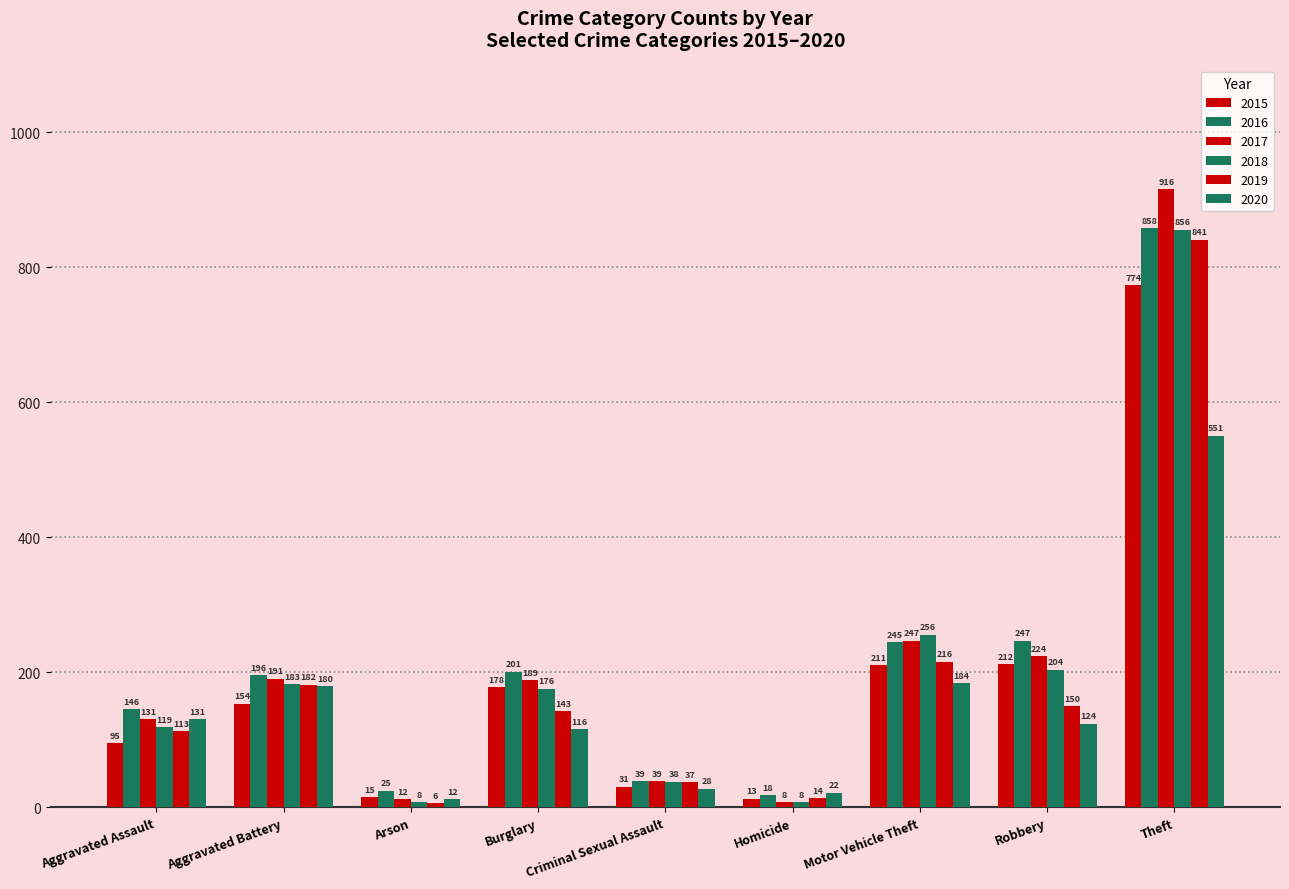

How many groups of bars are there?

9